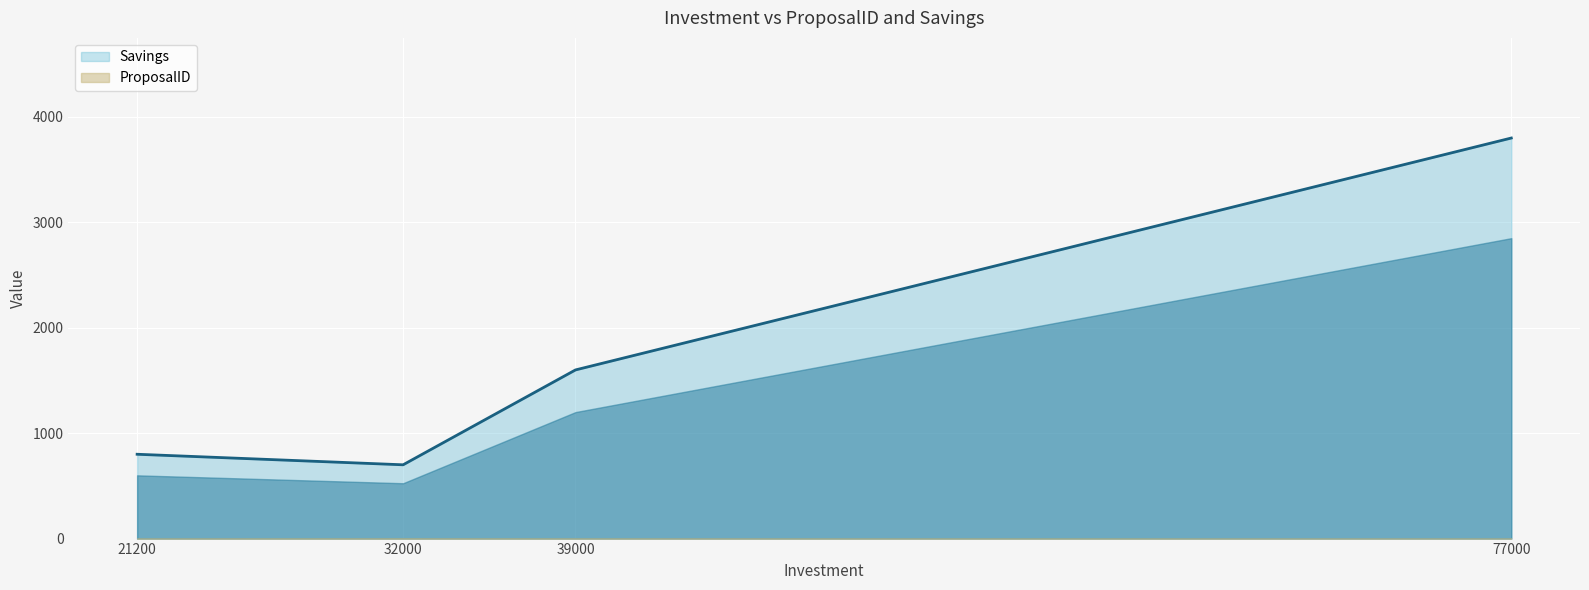

Reading left to right, what are all the values shown in this chart?

800	700	1600	3800